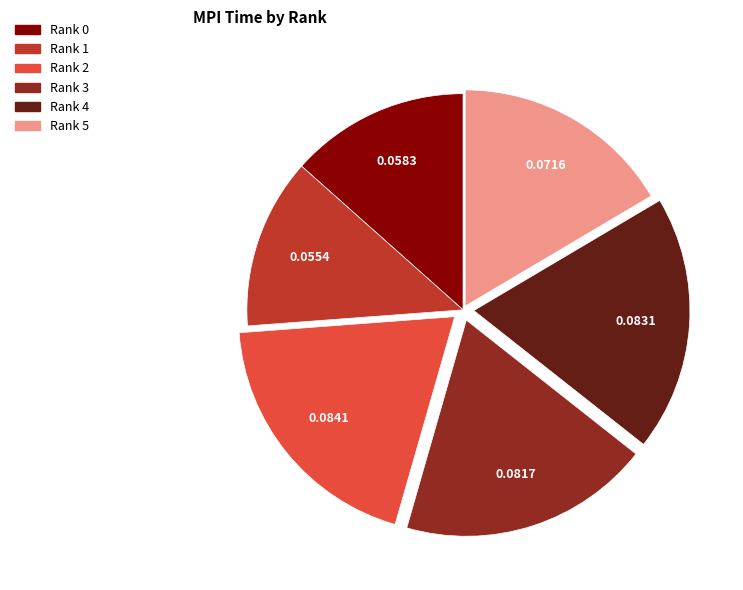

Does any single category account for the majority?

No